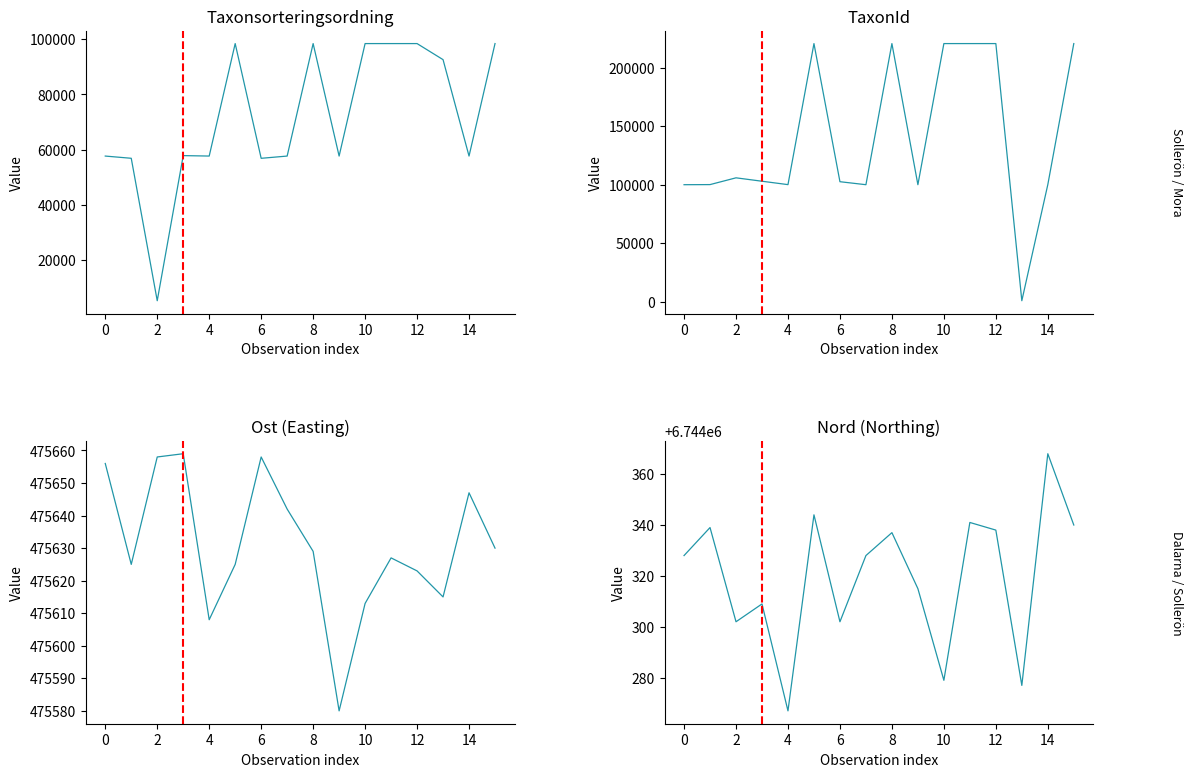

In Ost, how many points are higher than both neighbors (excluding endpoints)?

4